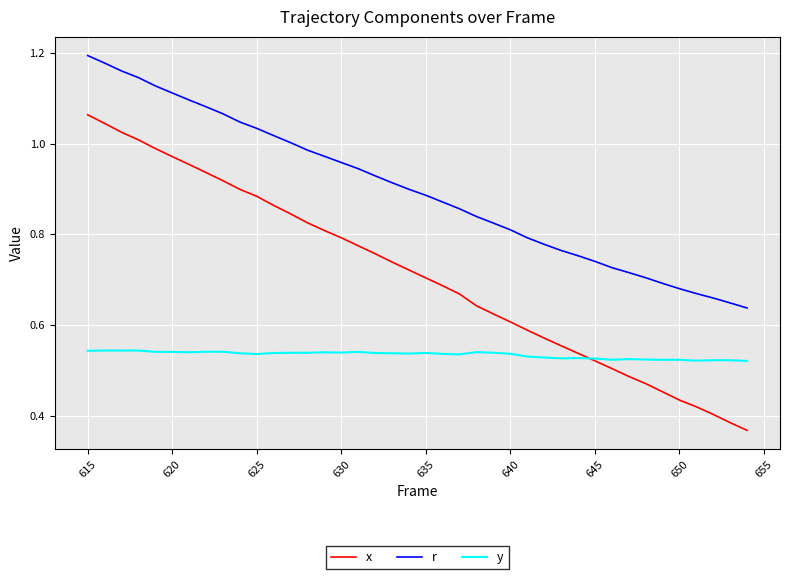

Which series has the largest total across all categories?

r